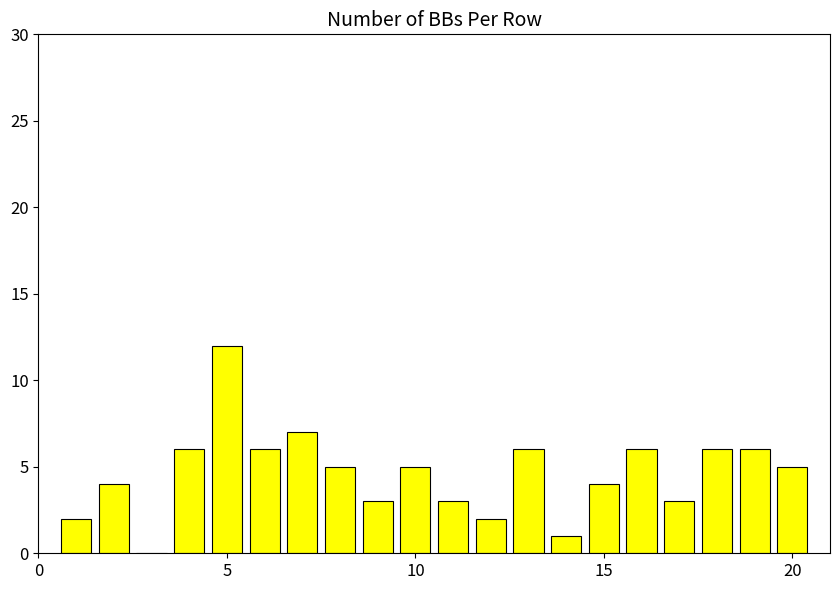

Count the number of data series in this chart.

1